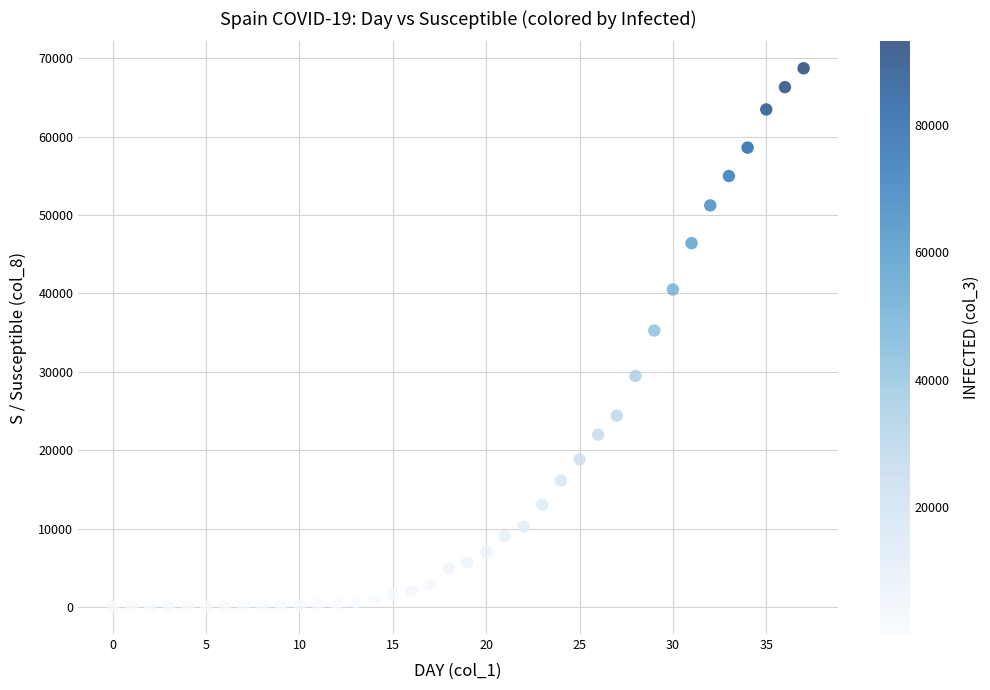

What Y value in the scatter plot is closest to 34354?

35273